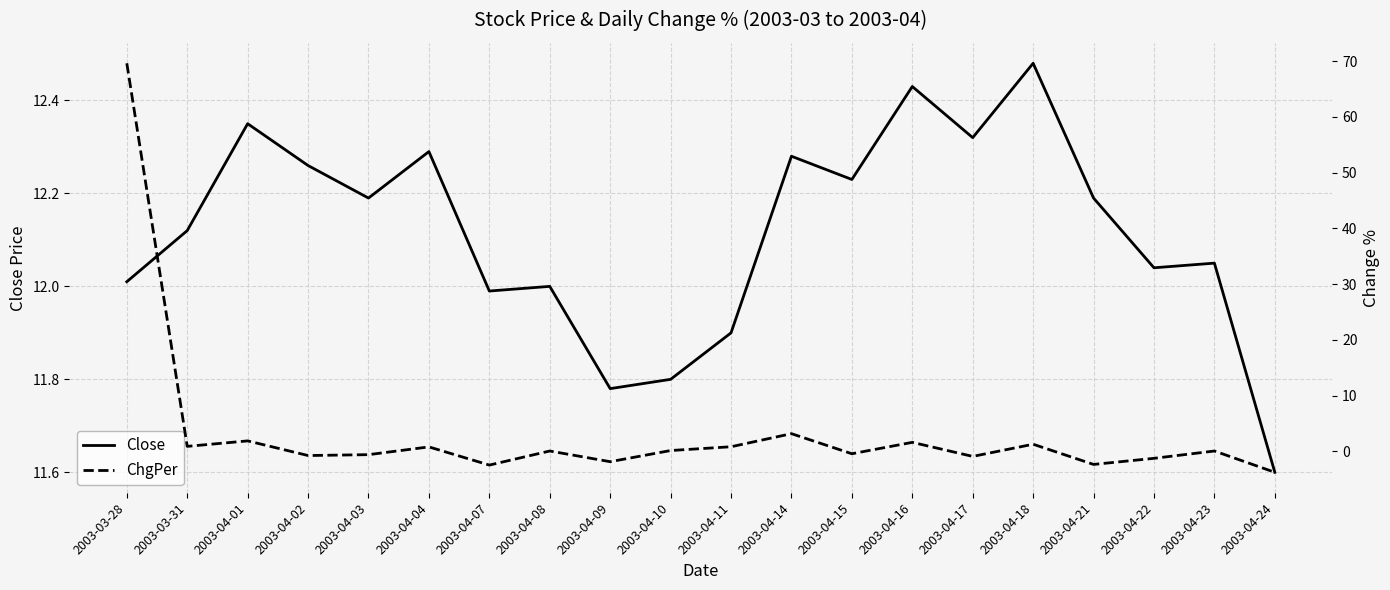

Rank the series at 2003-04-21 from lowest to highest value.

ChgPer, Close